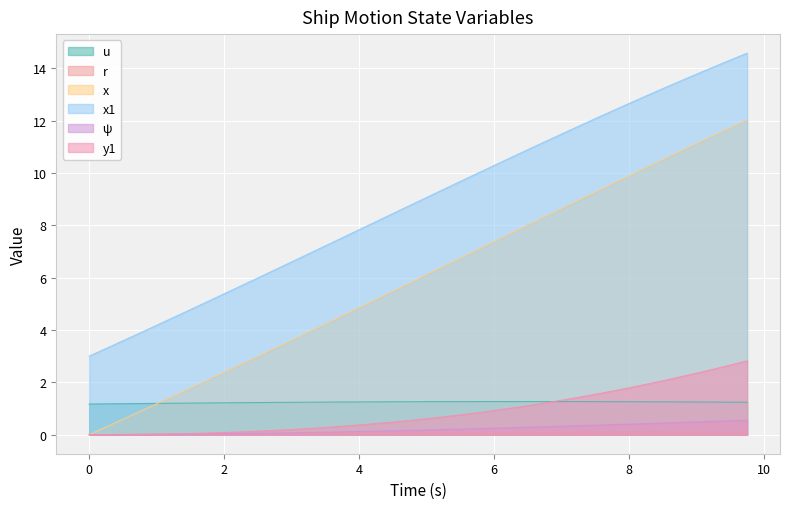

What is the sum of all ψ values?

8.3